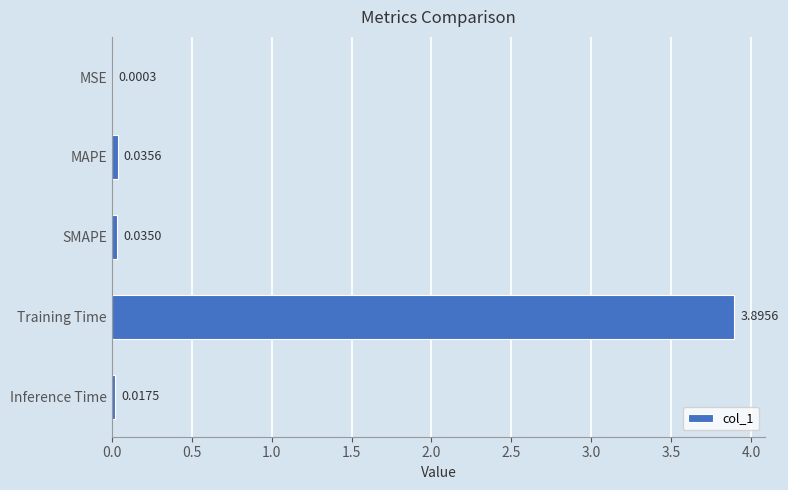

What is the sum of all values?

4.0